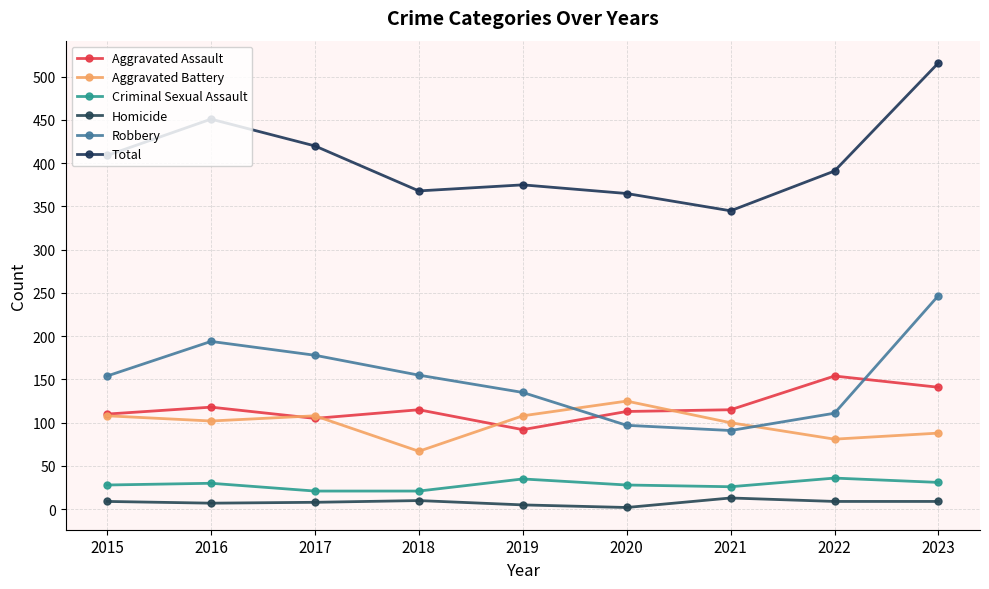

What is the difference between the maximum and minimum values in the Aggravated Assault series?

62